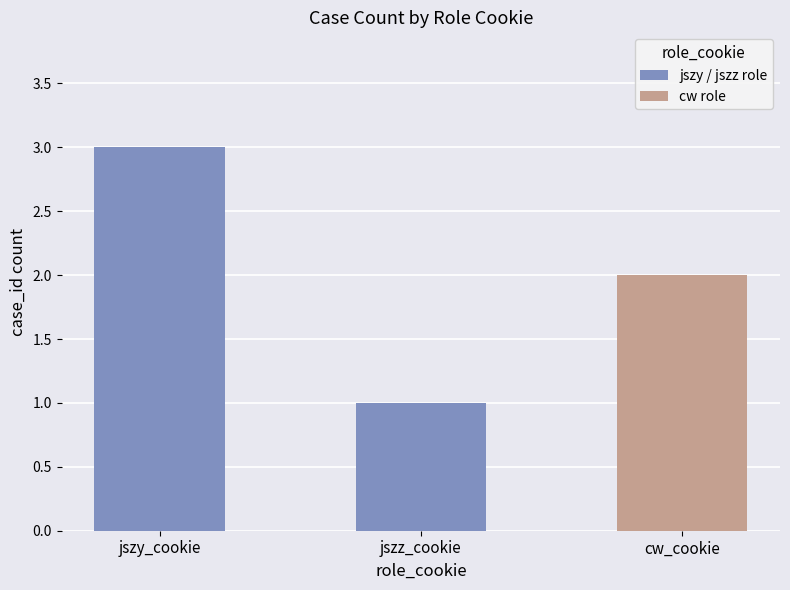

What is the approximate value at jszy_cookie?

3